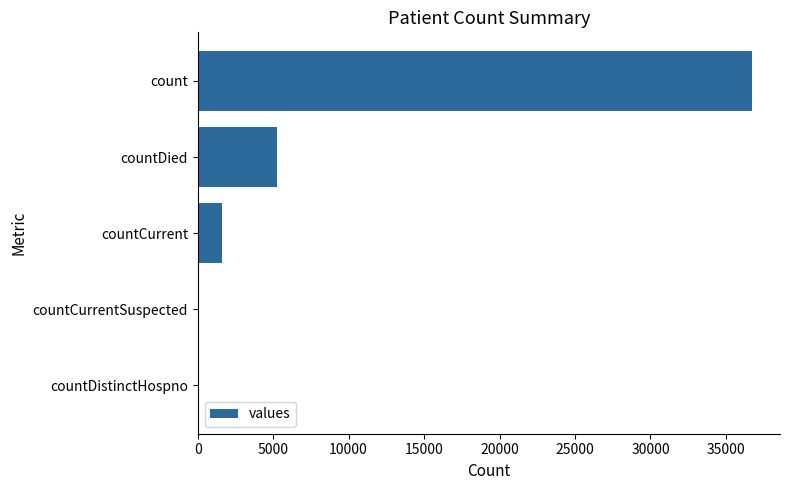

Reading bottom to top, list all the values displayed in this chart.

countDistinctHospno=0	countCurrentSuspected=0	countCurrent=1607	countDied=5237	count=36744